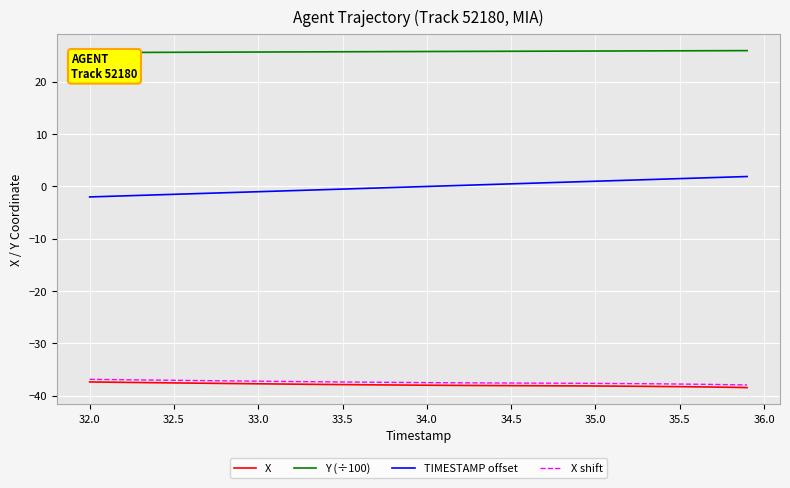

Reading right to left, list all the values displayed in this chart.

X: -38.4	-38.4	-38.3	-38.3	-38.2	-38.2	-38.2	-38.2	-38.1	-38.1	-38.1	-38.1	-38.1	-38.1	-38.1	-38.0	-38.0	-38.0	-38.0	-38.0	-38.0	-37.9	-37.9	-37.9	-37.9	-37.8	-37.8	-37.8	-37.7	-37.7	-37.7	-37.6	-37.6	-37.6	-37.5	-37.5	-37.5	-37.4	-37.4	-37.3
Y (÷100): 26.0	25.9	25.9	25.9	25.9	25.9	25.9	25.9	25.9	25.9	25.9	25.9	25.8	25.8	25.8	25.8	25.8	25.8	25.8	25.8	25.8	25.8	25.8	25.7	25.7	25.7	25.7	25.7	25.7	25.7	25.7	25.7	25.7	25.6	25.6	25.6	25.6	25.6	25.6	25.6
TIMESTAMP offset: 1.9	1.8	1.7	1.6	1.5	1.4	1.3	1.2	1.1	1.0	0.9	0.8	0.7	0.6	0.5	0.4	0.3	0.2	0.1	0.0	-0.1	-0.2	-0.3	-0.4	-0.5	-0.6	-0.7	-0.8	-0.9	-1.0	-1.1	-1.2	-1.3	-1.4	-1.5	-1.6	-1.7	-1.8	-1.9	-2.0
X shift: -37.9	-37.9	-37.8	-37.8	-37.7	-37.7	-37.7	-37.7	-37.6	-37.6	-37.6	-37.6	-37.6	-37.6	-37.6	-37.5	-37.5	-37.5	-37.5	-37.5	-37.5	-37.4	-37.4	-37.4	-37.4	-37.3	-37.3	-37.3	-37.2	-37.2	-37.2	-37.1	-37.1	-37.1	-37.0	-37.0	-37.0	-36.9	-36.9	-36.8